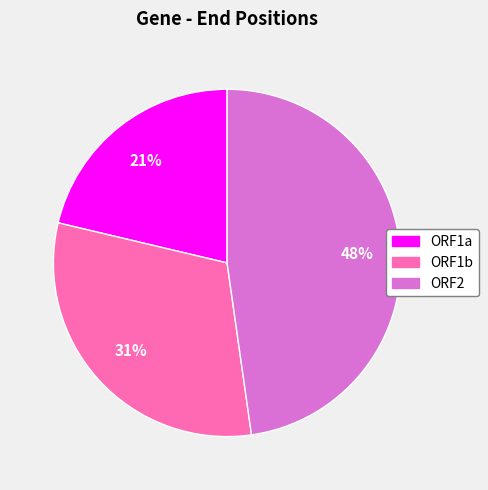

Count the number of slices in the pie.

3